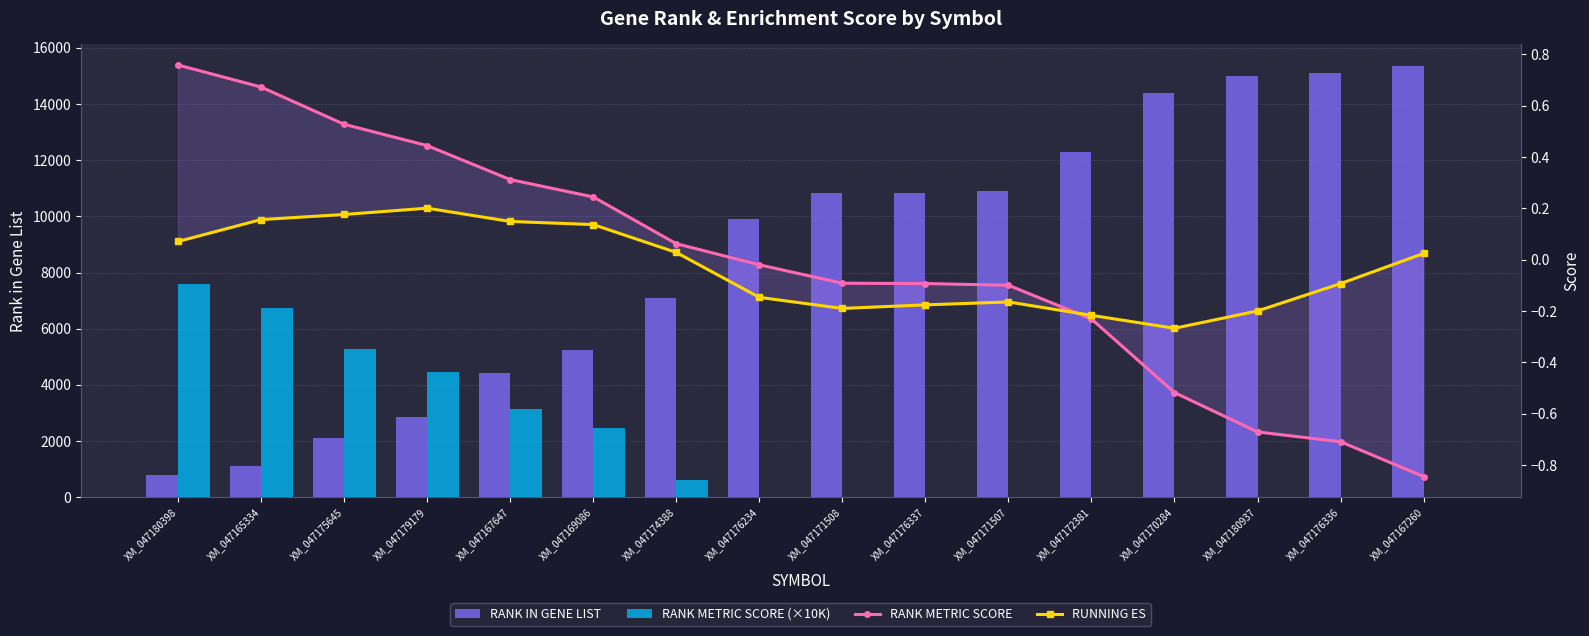

What is the total value across all series at XM_047176337?

10831.7